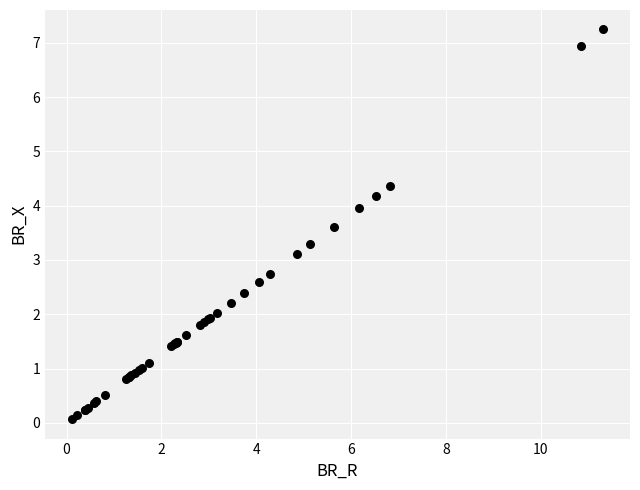

What Y value in the scatter plot is closest to 3?

3.1